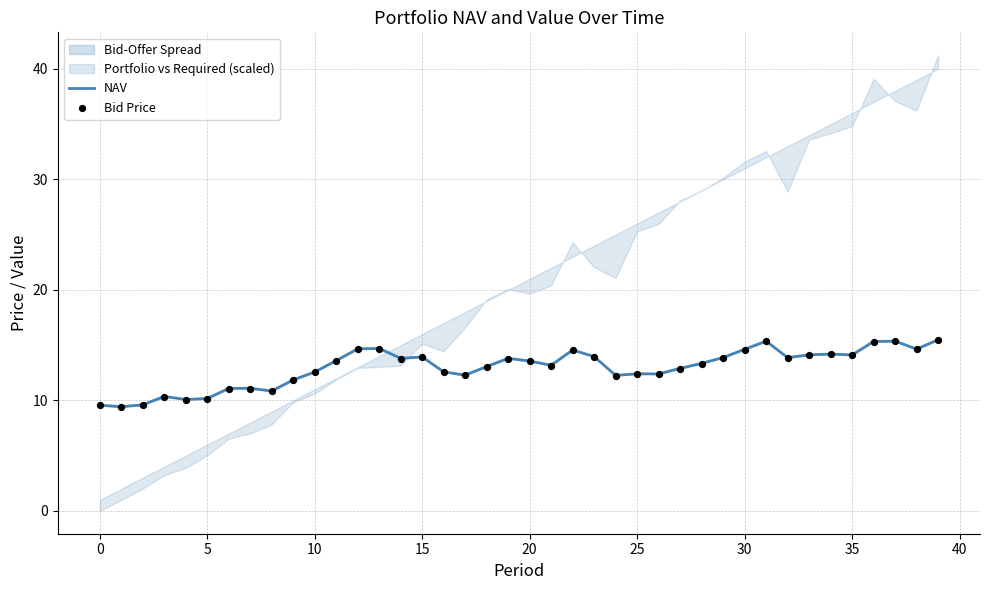

Which series has the largest total across all categories?

NAV